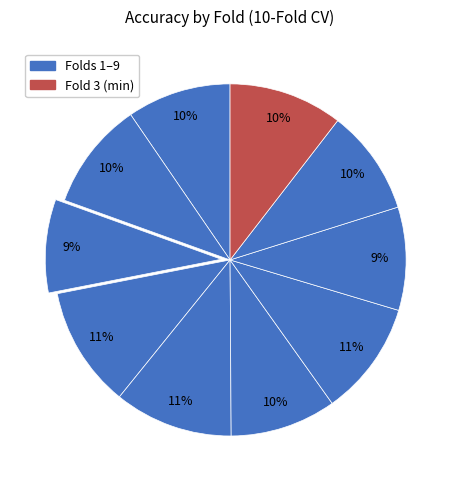

How many segments does this pie chart have?

10